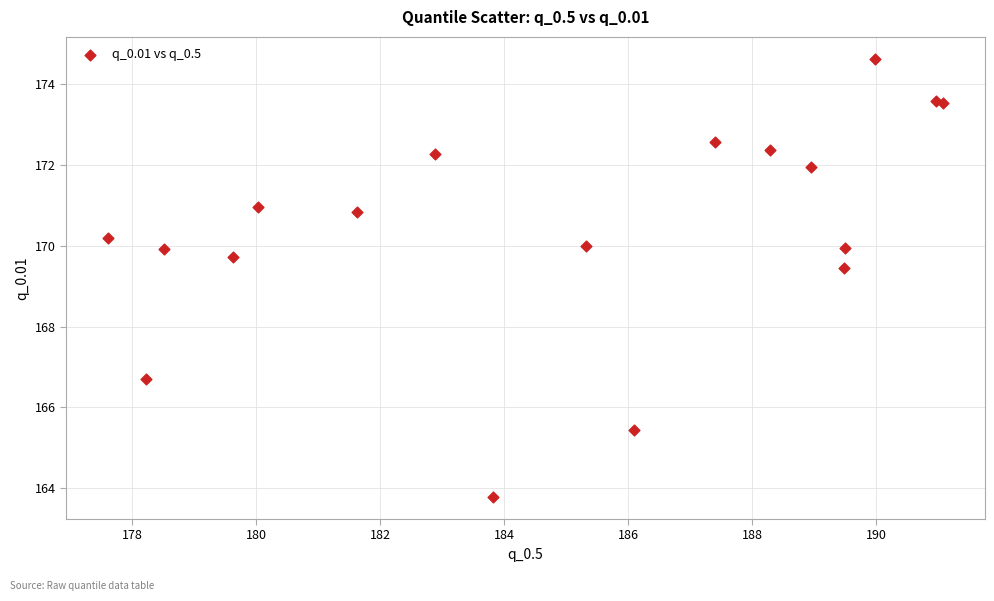

What Y value in the scatter plot is closest to 169?

169.4